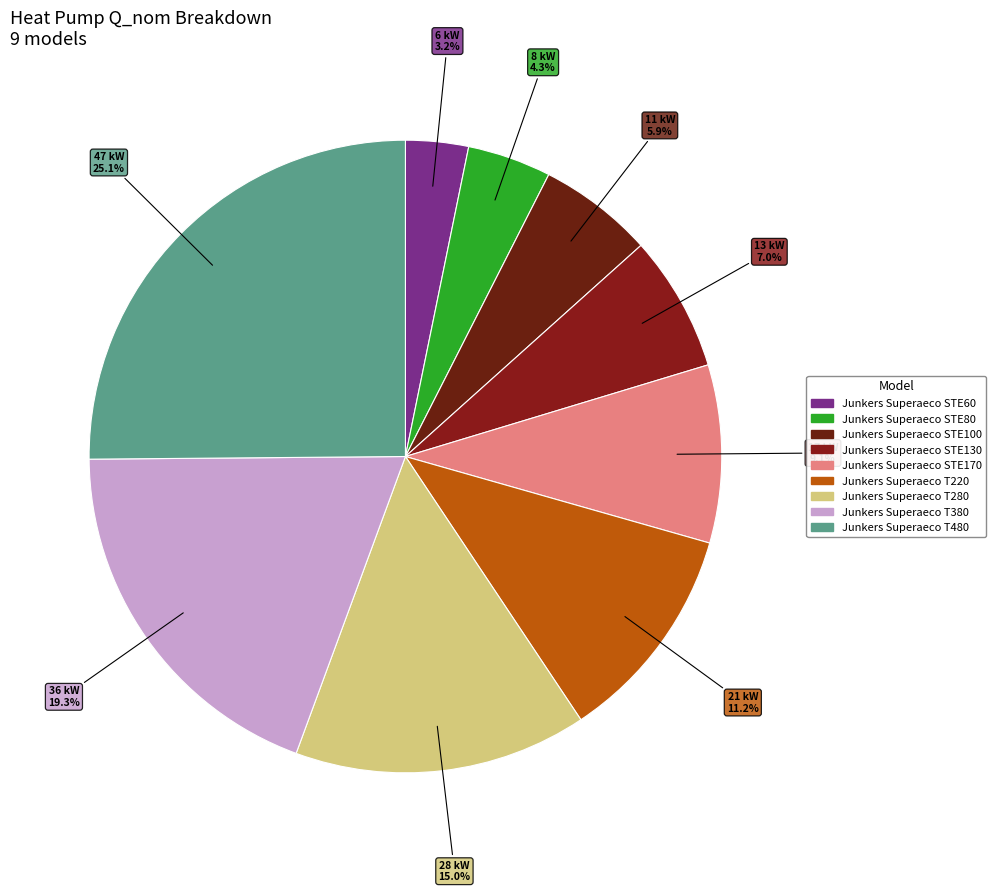

How much of the chart is everything except Junkers Superaeco STE170?

90.9%